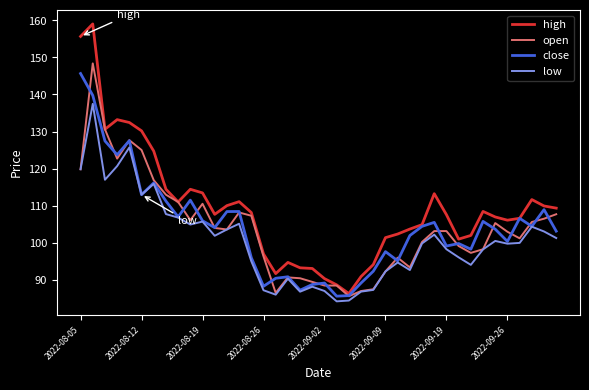

What is the minimum value for low?

84.1